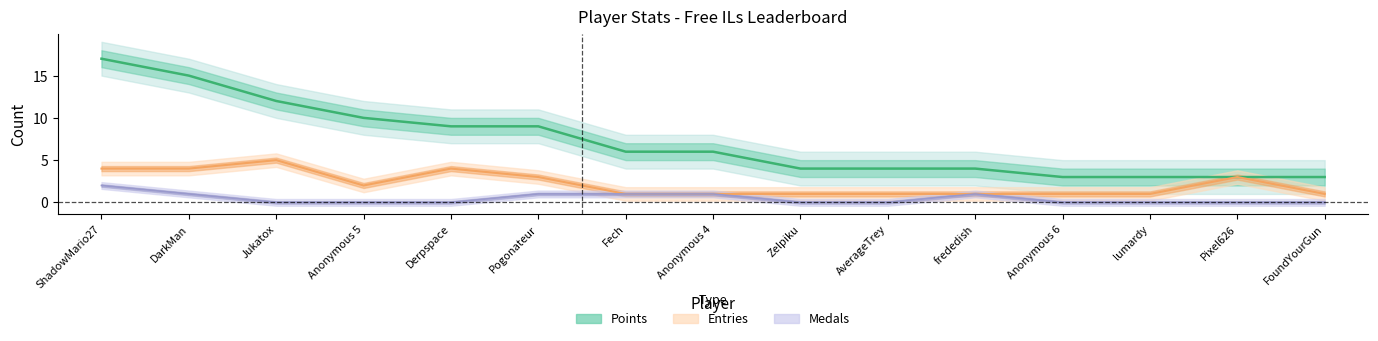

Is this an area chart (filled region under the line)?

No